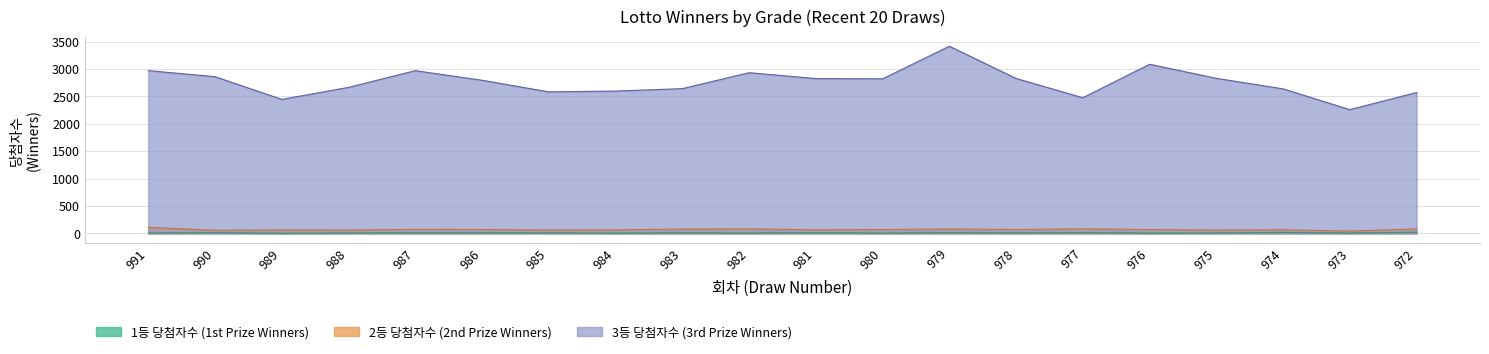

Reading left to right, transcribe all the data shown in this chart.

1등 당첨자수: 991=8	990=14	989=4	988=9	987=10	986=10	985=10	984=7	983=10	982=8	981=13	980=7	979=14	978=10	977=14	976=7	975=9	974=17	973=8	972=20
2등 당첨자수: 991=110	990=56	989=63	988=61	987=73	986=70	985=62	984=64	983=78	982=81	981=65	980=70	979=79	978=70	977=82	976=69	975=61	974=66	973=42	972=80
3등 당첨자수: 991=2969	990=2858	989=2444	988=2663	987=2968	986=2793	985=2581	984=2596	983=2640	982=2931	981=2824	980=2819	979=3414	978=2826	977=2474	976=3085	975=2828	974=2636	973=2257	972=2570